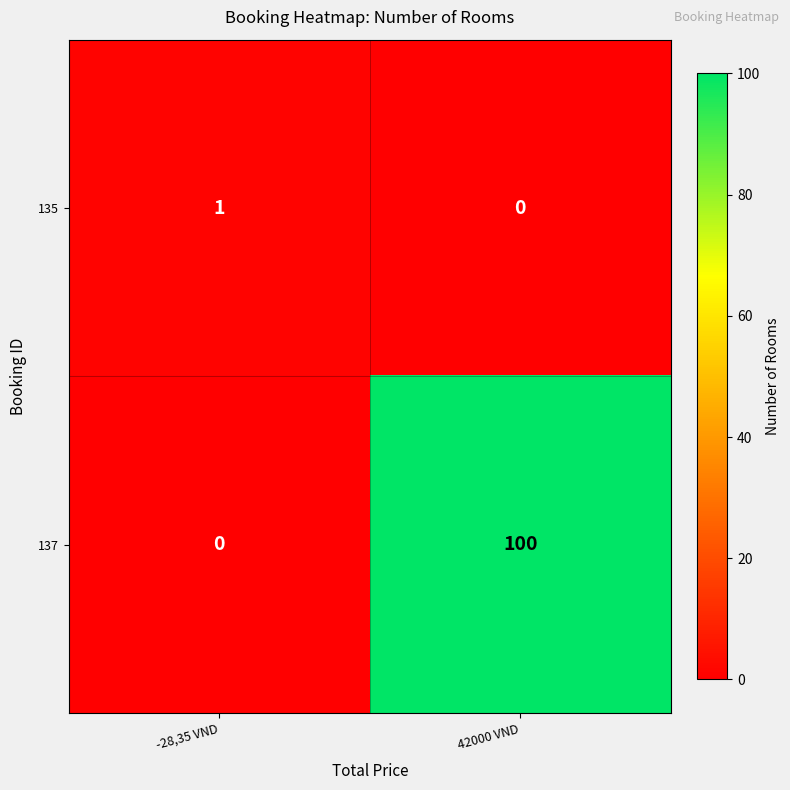

Which category has the lowest value in the 137 series?

-28,35 VND